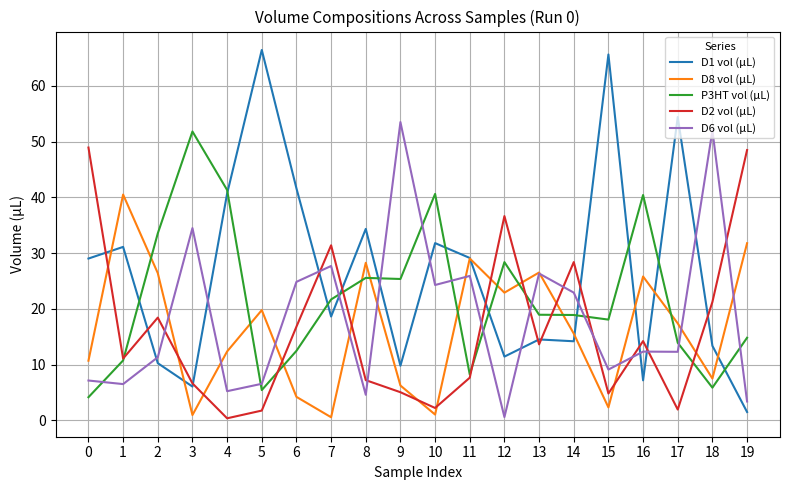

Does the chart display data point markers on the line(s)?

No